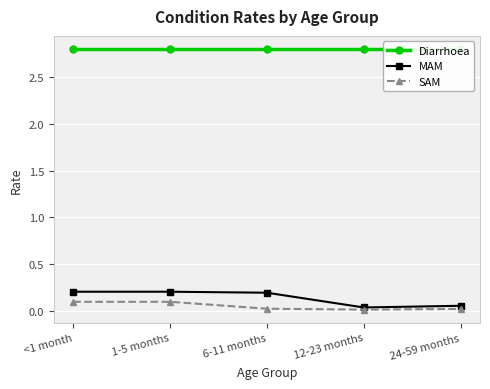

What is the maximum value for MAM?

0.2